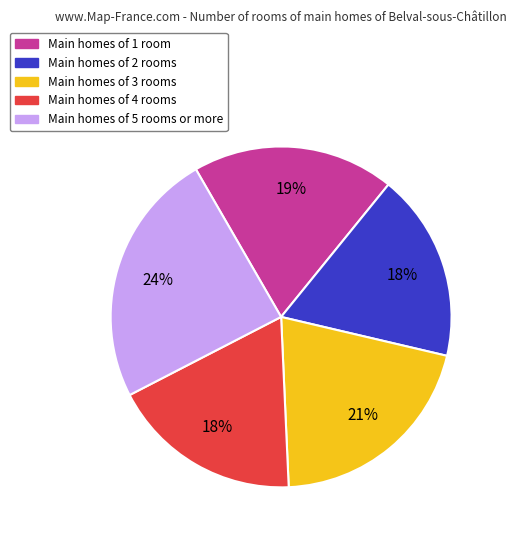

Does any single category account for the majority?

No